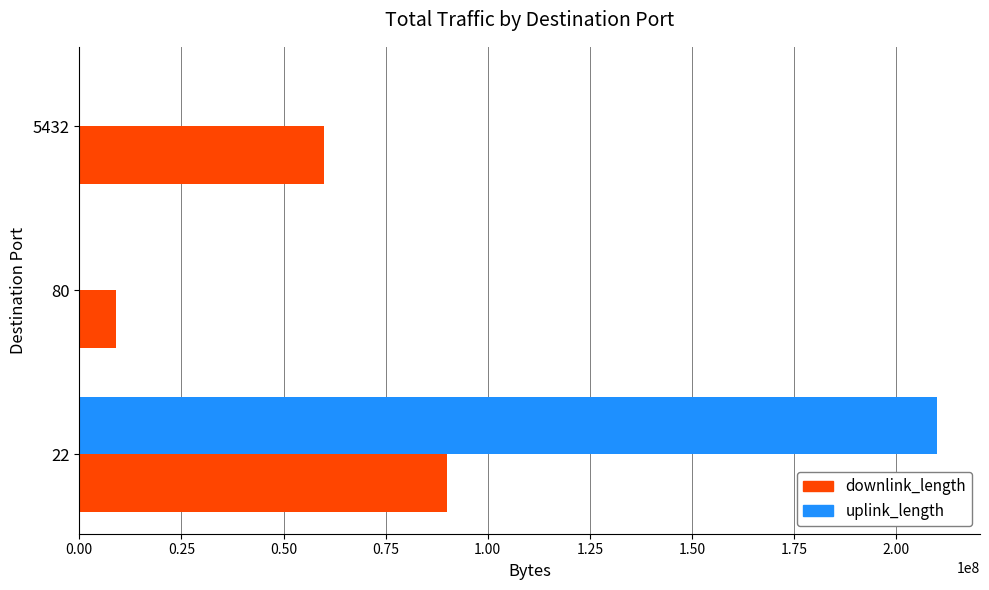

Which series changed the most between 22 and 80?

uplink_length